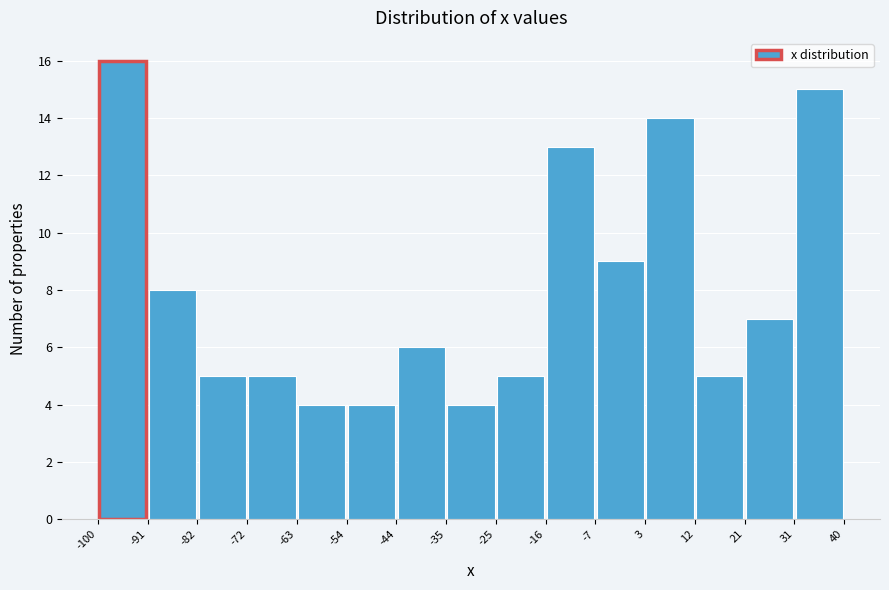

Reading left to right, list every bar in this chart as the range it spans on the x-axis followed by its height. The values are not printed on the chart, so give them approximately, as read against the axis.

-100 to -91: 16
-91 to -82: 8
-82 to -72: 5
-72 to -63: 5
-63 to -54: 4
-54 to -44: 4
-44 to -35: 6
-35 to -25: 4
-25 to -16: 5
-16 to -7: 13
-7 to 3: 9
3 to 12: 14
12 to 21: 5
21 to 31: 7
31 to 40: 15